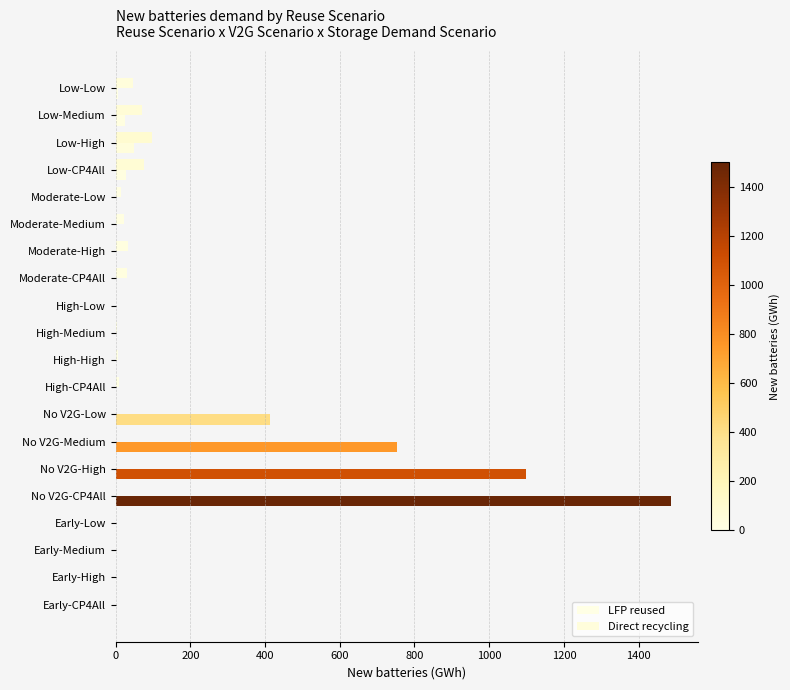

What is the sum of all LFP reused values?

3857.5